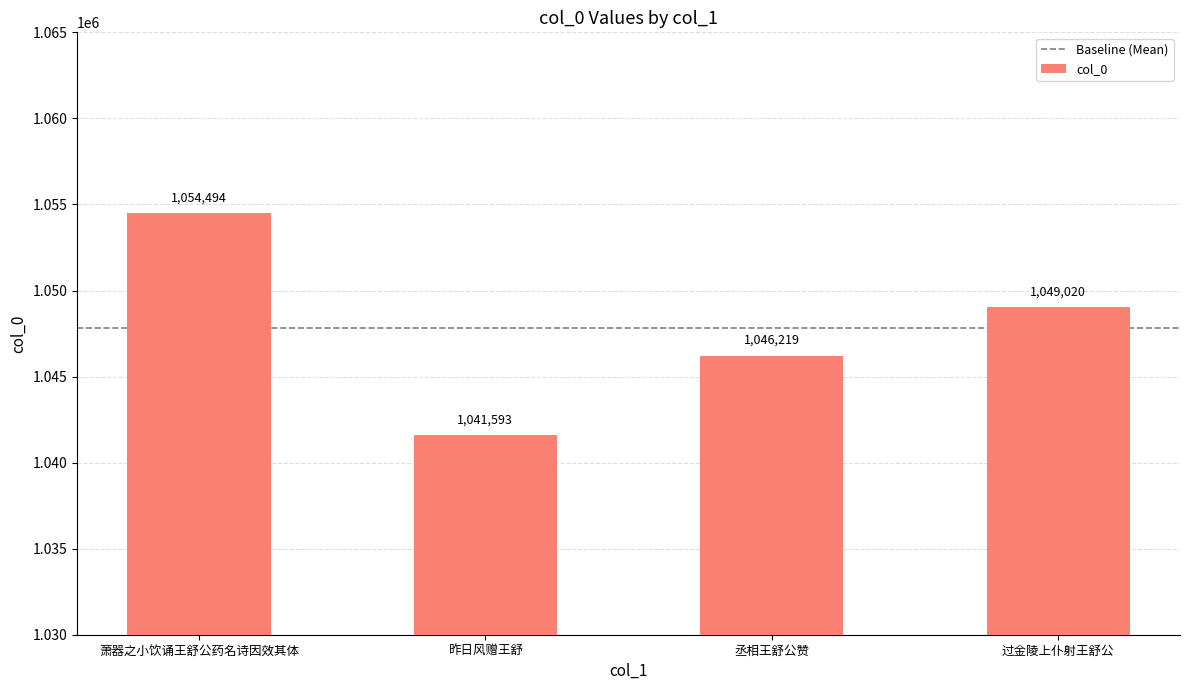

Is it true that the value at 过金陵上仆射王舒公 is 1049020?

True